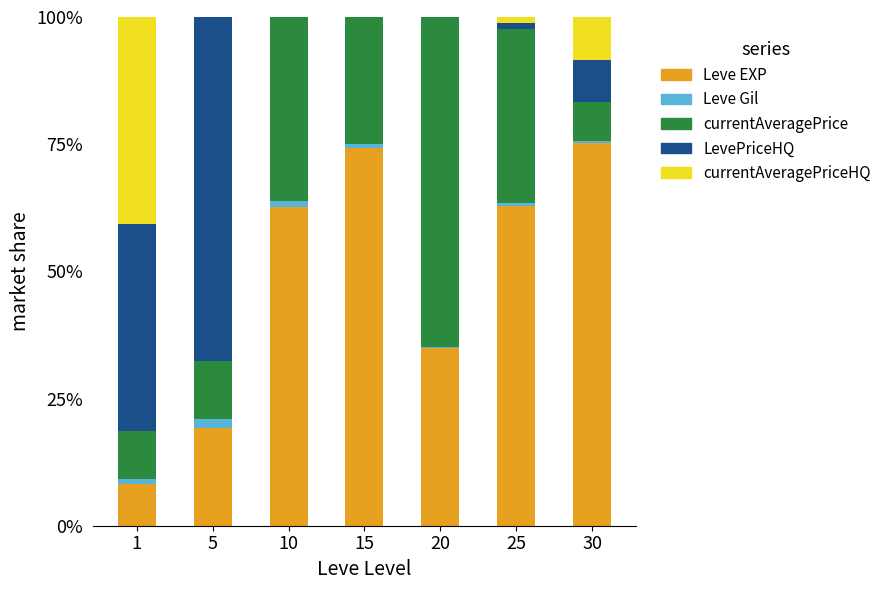

The Leve EXP series shows 35.0 at 20. True or false?

True